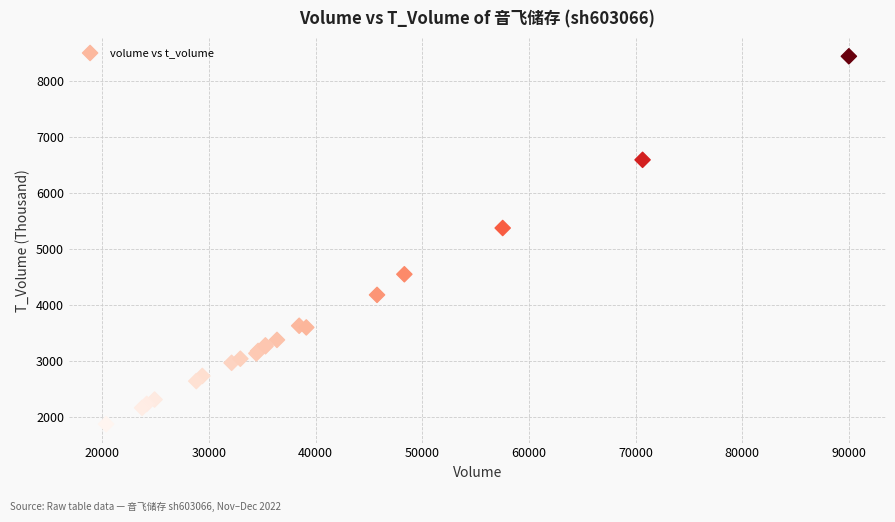

What Y value in the scatter plot is closest to 5158?

5377